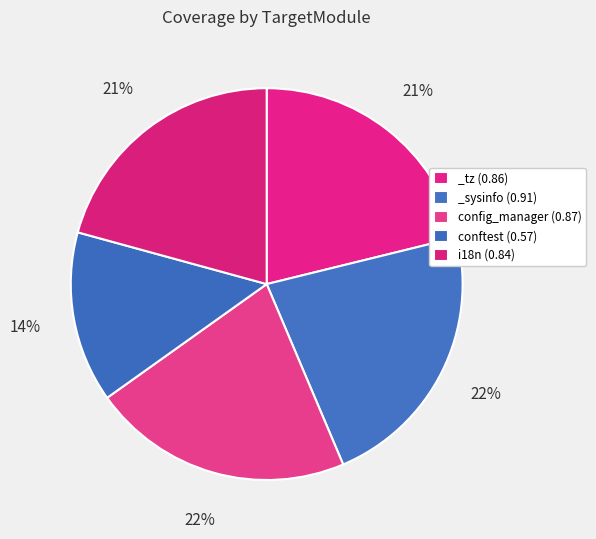

Count the number of slices in the pie.

5